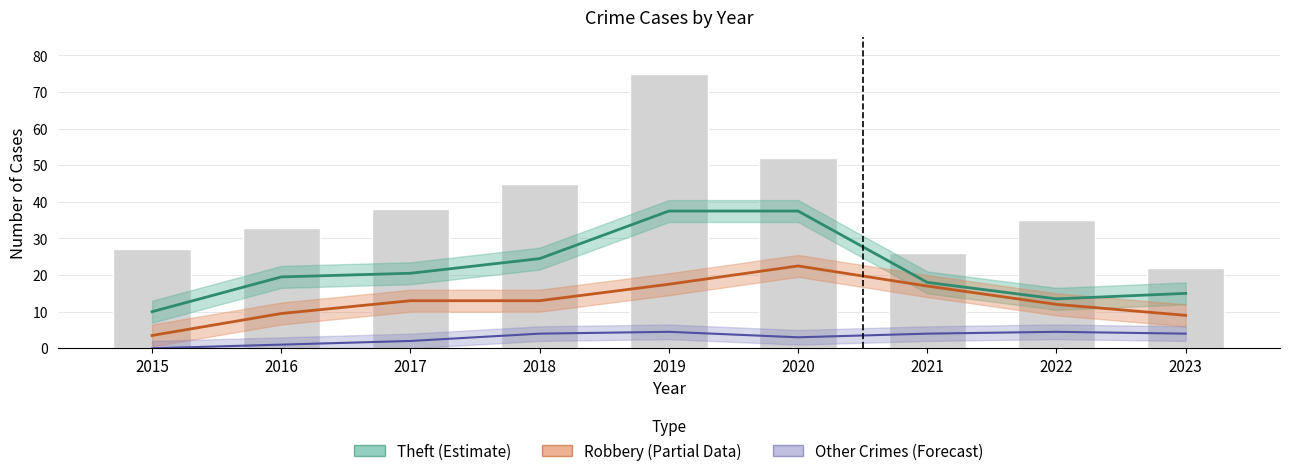

Reading left to right, what are all the values shown in this chart?

Theft (Estimate): 10.0	19.5	20.5	24.5	37.5	37.5	18.0	13.5	15.0
Robbery (Partial): 3.5	9.5	13.0	13.0	17.5	22.5	17.0	12.0	9.0
Other Crimes (Forecast): 0.0	1.0	2.0	4.0	4.5	3.0	4.0	4.5	4.0
Total (bars): 27.0	33.0	38.0	45.0	75.0	52.0	26.0	35.0	22.0